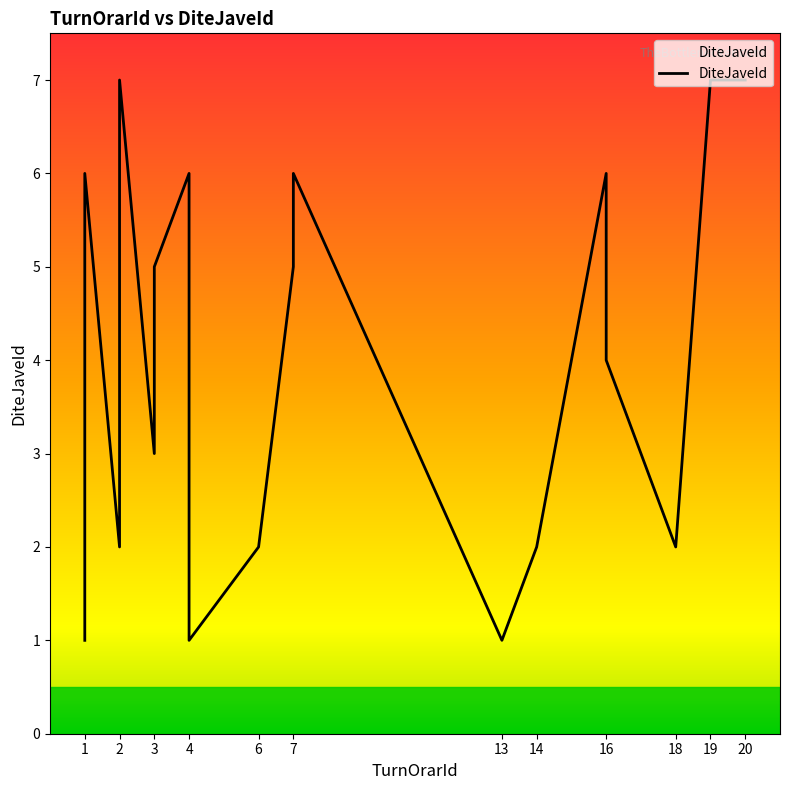

What is the value of the 19th point from the left?

2